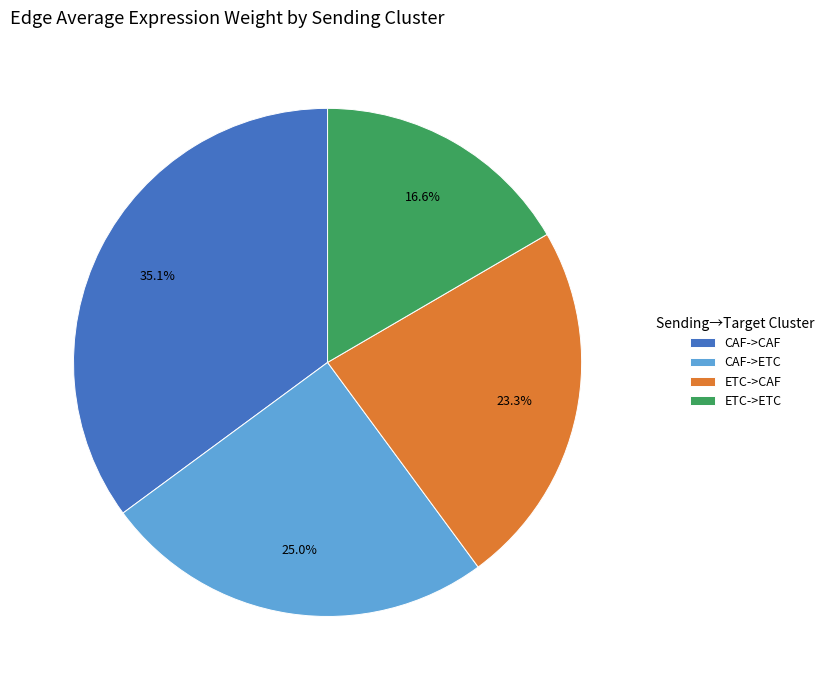

Is CAF->CAF the majority of the pie?

No